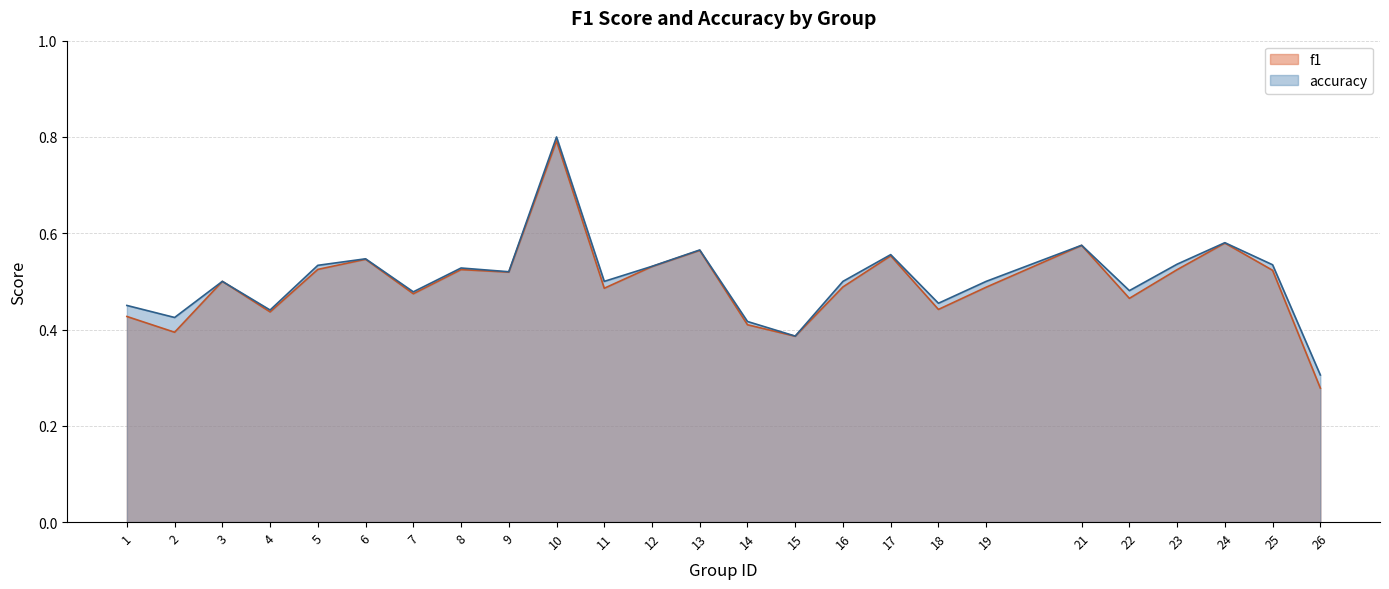

Reading left to right, extract all data points from this chart.

f1: 1=0.4	2=0.4	3=0.5	4=0.4	5=0.5	6=0.5	7=0.5	8=0.5	9=0.5	10=0.8	11=0.5	12=0.5	13=0.6	14=0.4	15=0.4	16=0.5	17=0.6	18=0.4	19=0.5	21=0.6	22=0.5	23=0.5	24=0.6	25=0.5	26=0.3
accuracy: 1=0.5	2=0.4	3=0.5	4=0.4	5=0.5	6=0.5	7=0.5	8=0.5	9=0.5	10=0.8	11=0.5	12=0.5	13=0.6	14=0.4	15=0.4	16=0.5	17=0.6	18=0.5	19=0.5	21=0.6	22=0.5	23=0.5	24=0.6	25=0.5	26=0.3